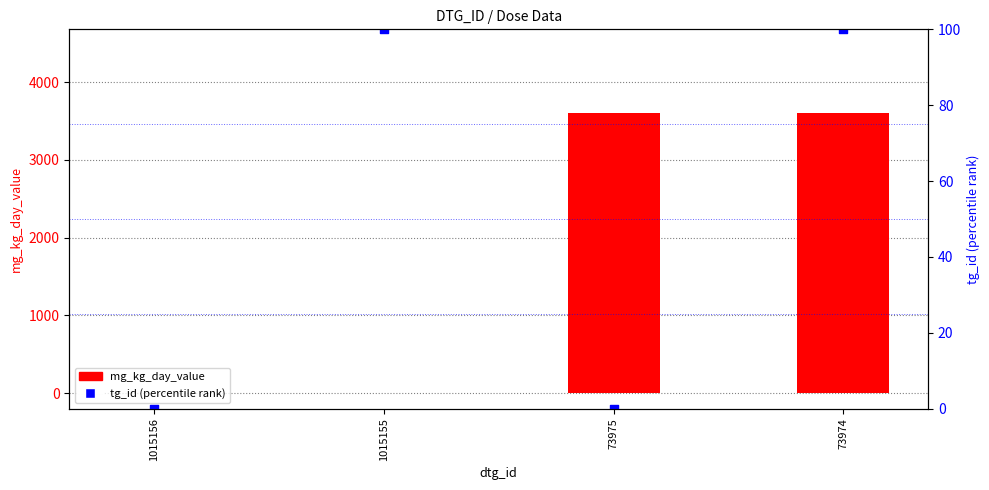

Is the value of tg_id (percentile rank) at 1015156 greater than the value of mg_kg_day_value at 73974?

No